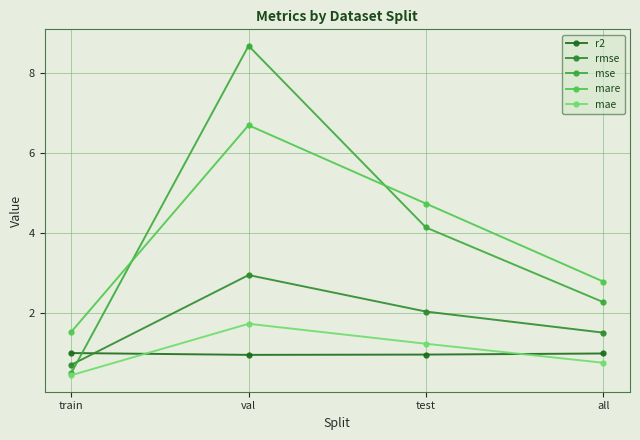

Count the number of data series in this chart.

5